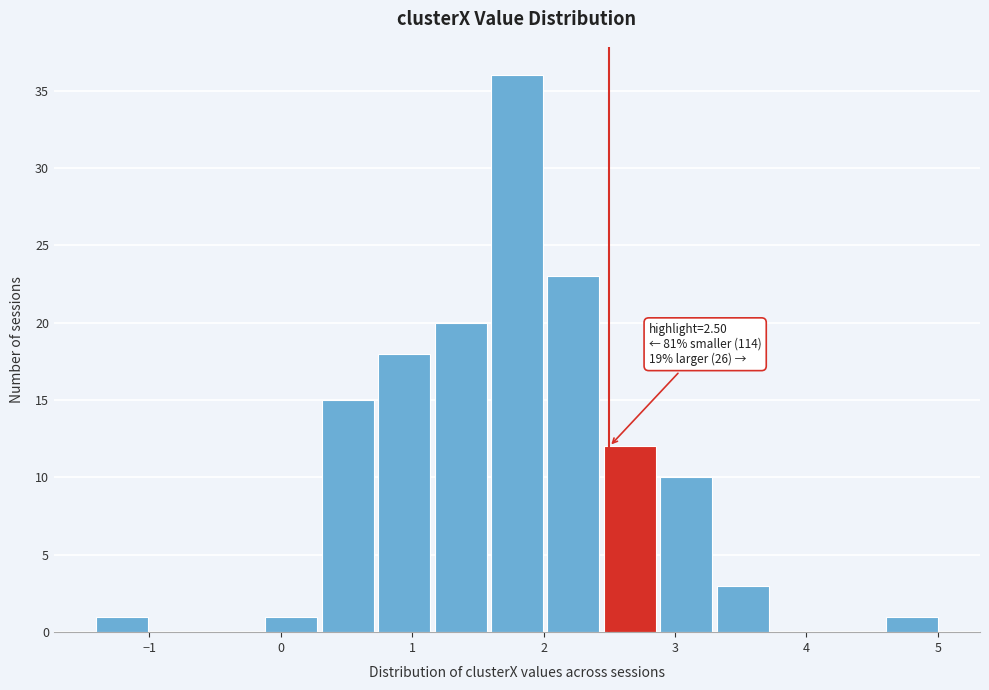

Over which range of the x-axis is the bar tallest?

1.6 to 2.0